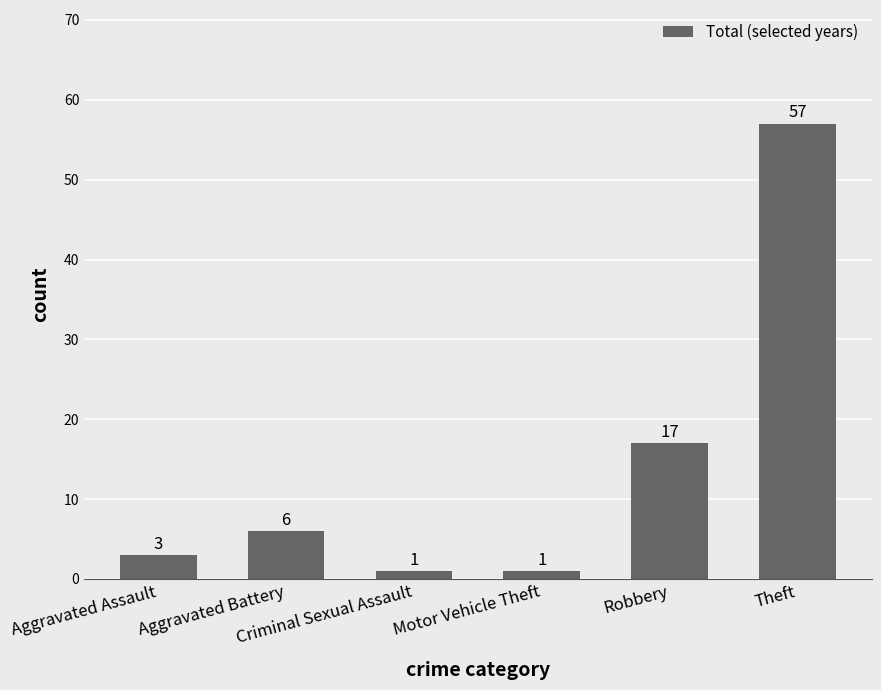

How many values are below 6?

3